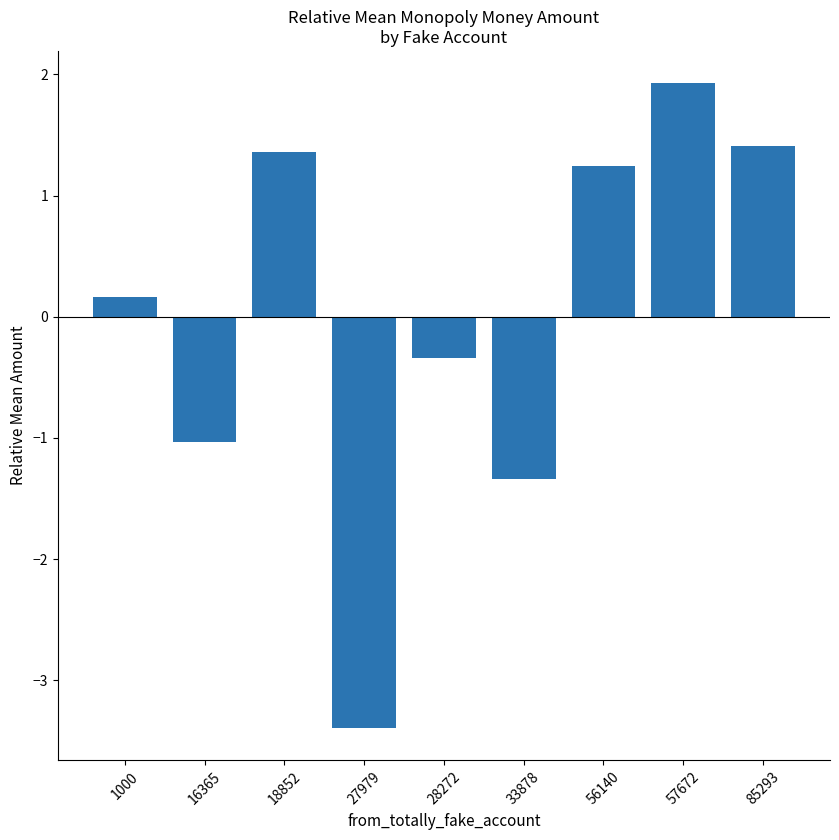

What is the difference between the values at 56140 and 16365?

2.3